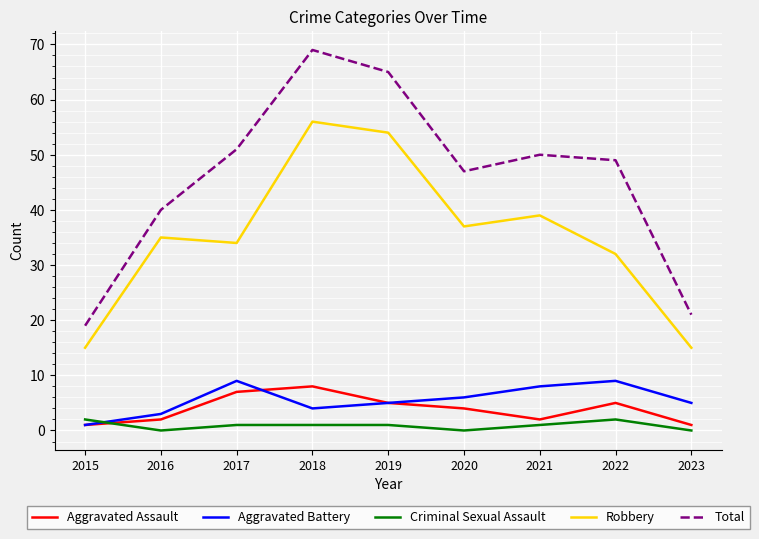

What is the highest value of the Aggravated Battery series?

9